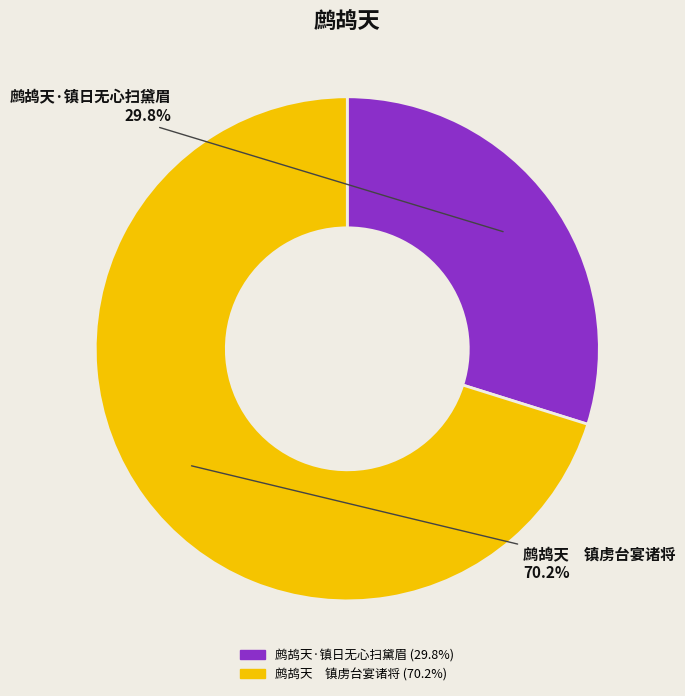

What is the largest slice in the pie chart?

鹧鸪天 镇虏台宴诸将